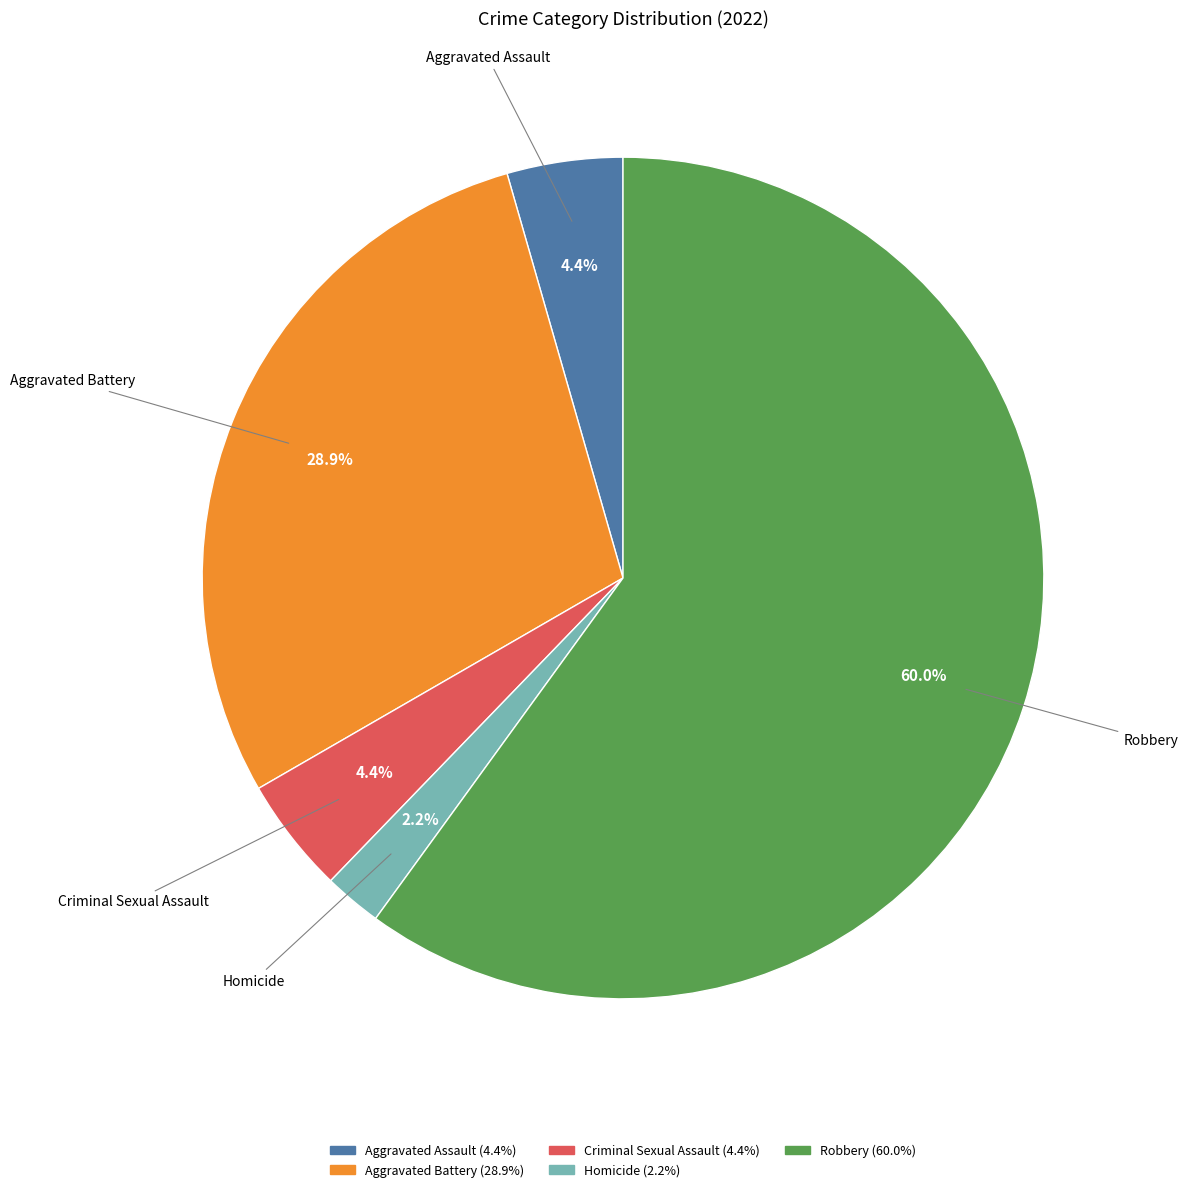

Is there any slice that represents more than half of the pie?

Yes